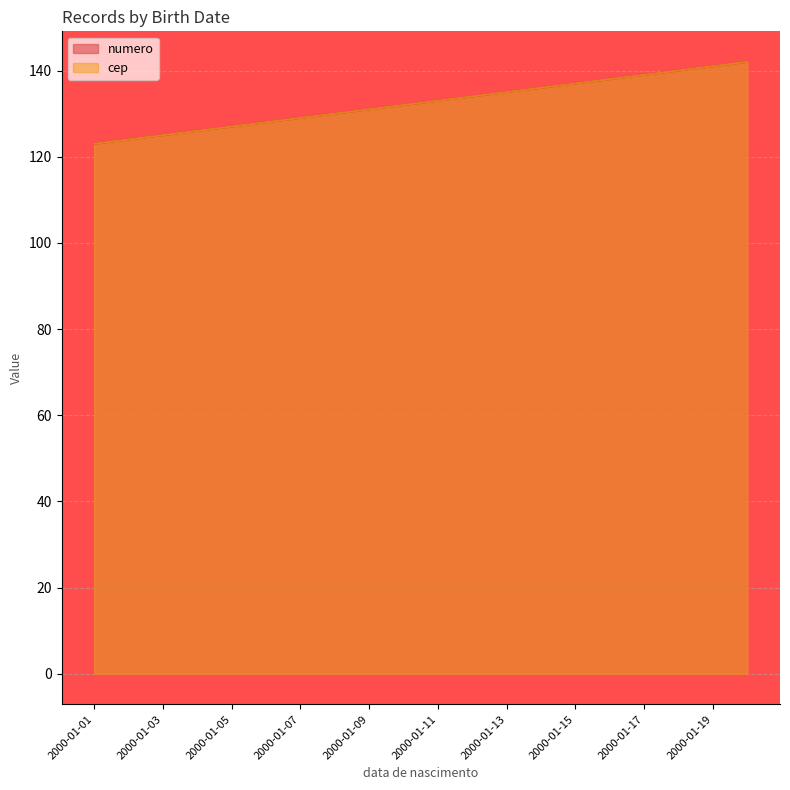

True or false: cep has more than 2 interior local peaks.

False